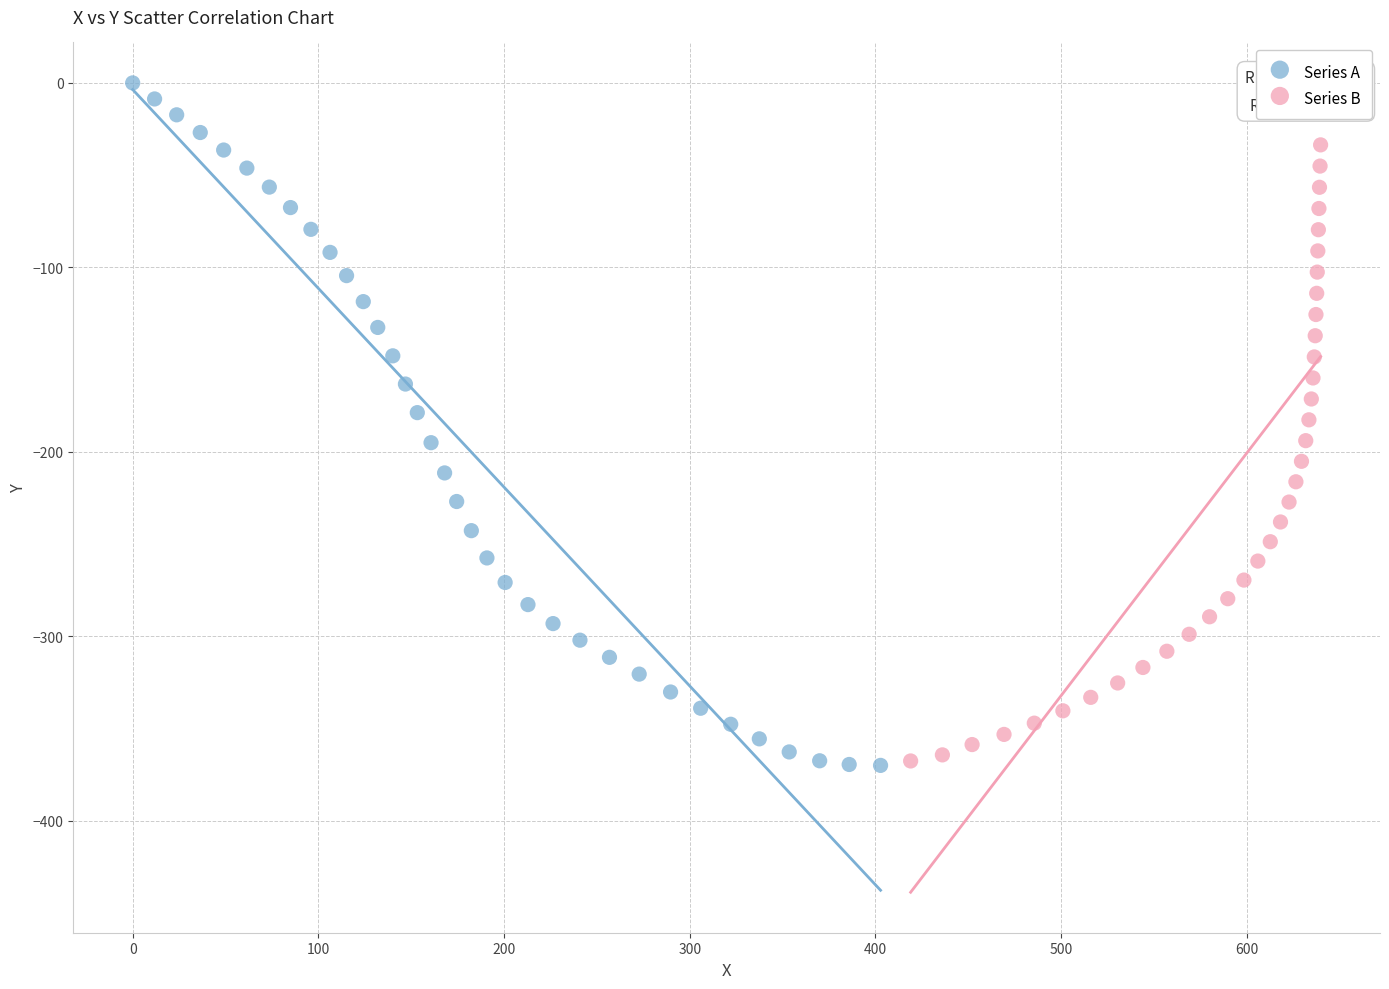

Which series reaches the maximum Y coordinate?

Series A